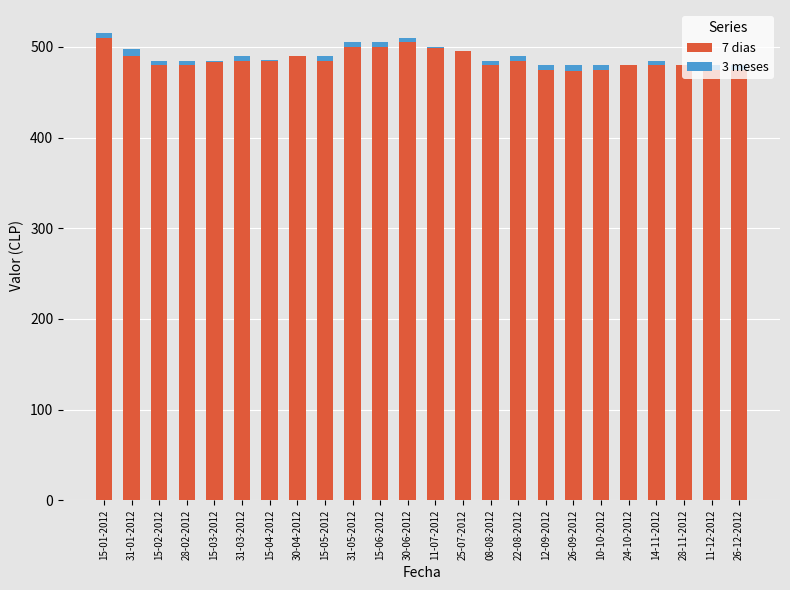

Is it true that 3 meses equals 5.0 at 31-03-2012?

True